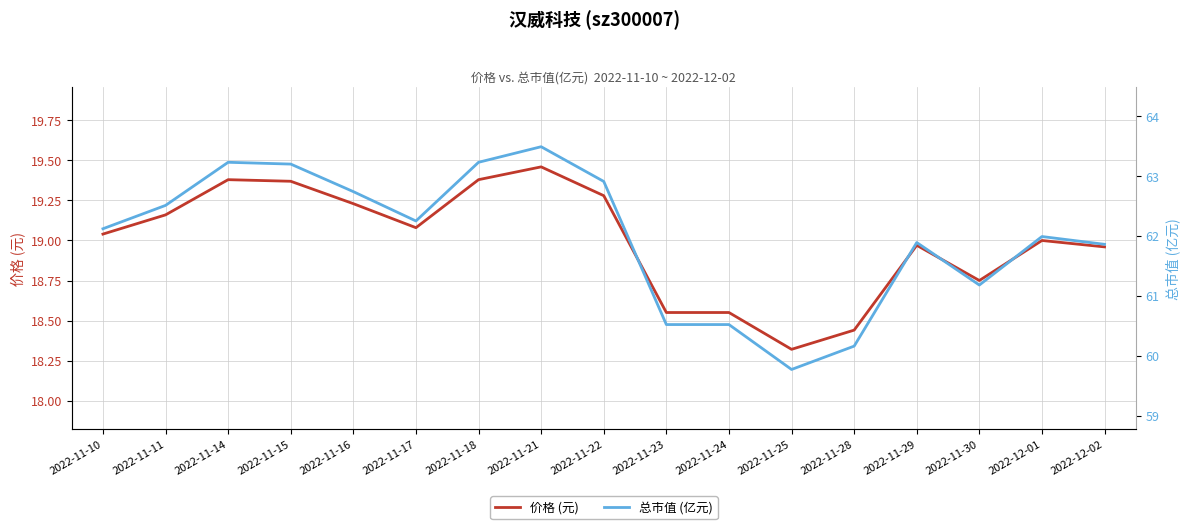

What is the total value across all series at 2022-11-11?

81.7